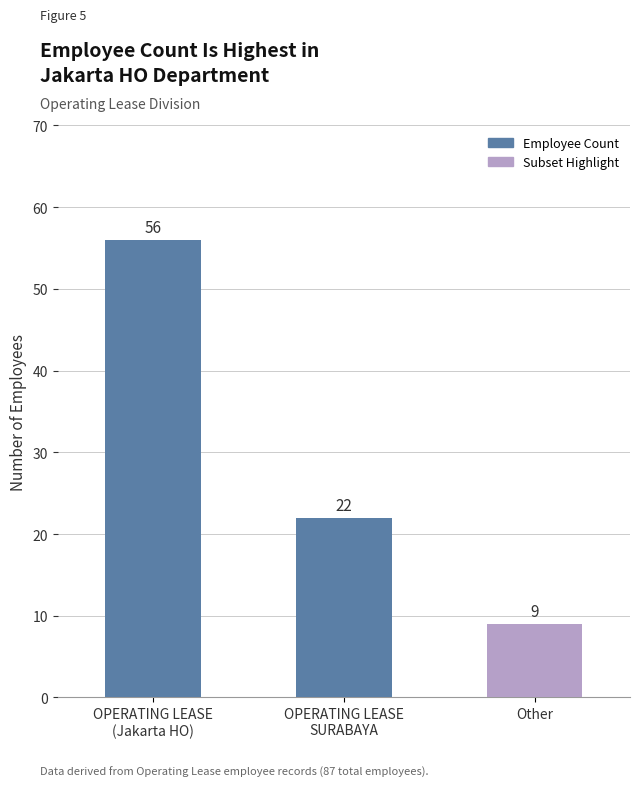

What is the sum of all values?

87